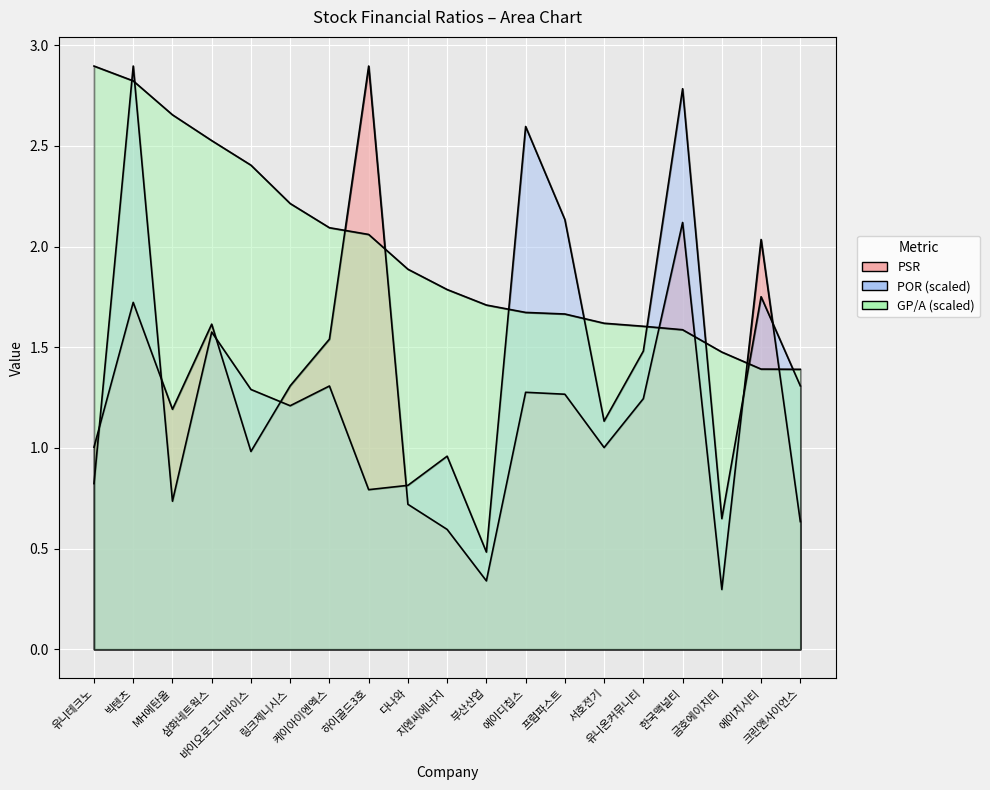

Does the chart display data point markers on the line(s)?

No